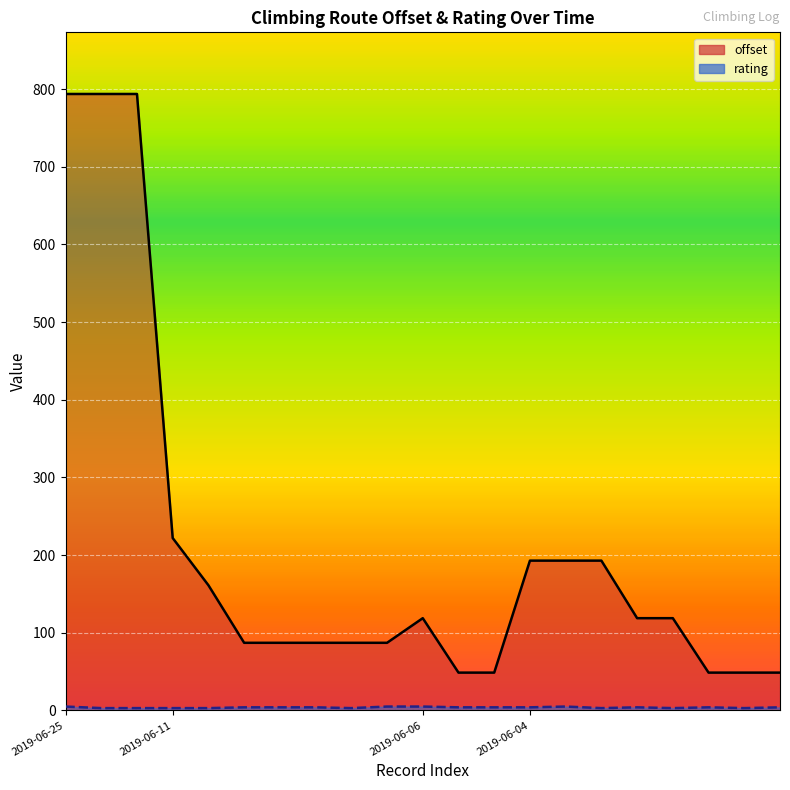

What is the sum of the rating values at 2019-06-04 and 2019-06-25?

7.0